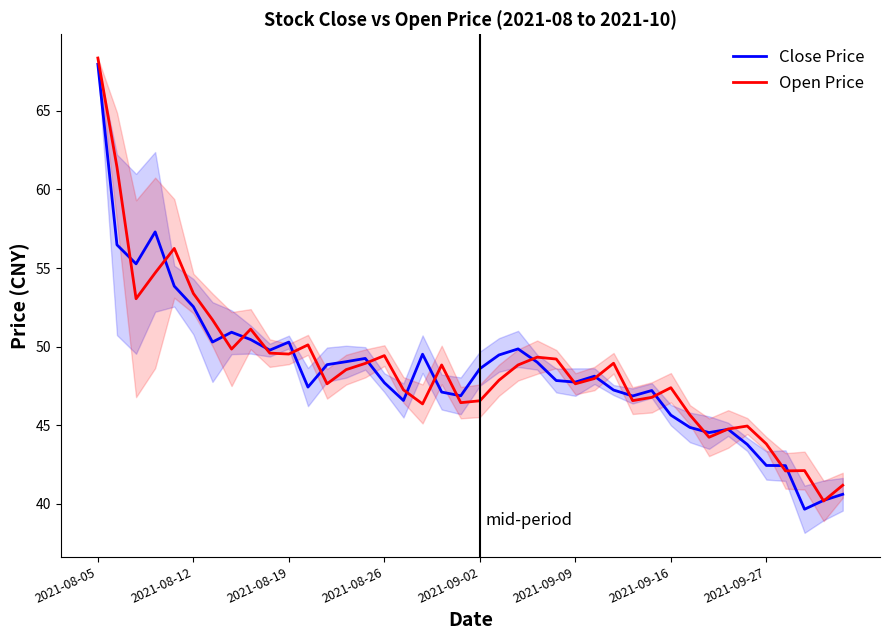

What is the total value across all series at 2021-09-16?

93.0